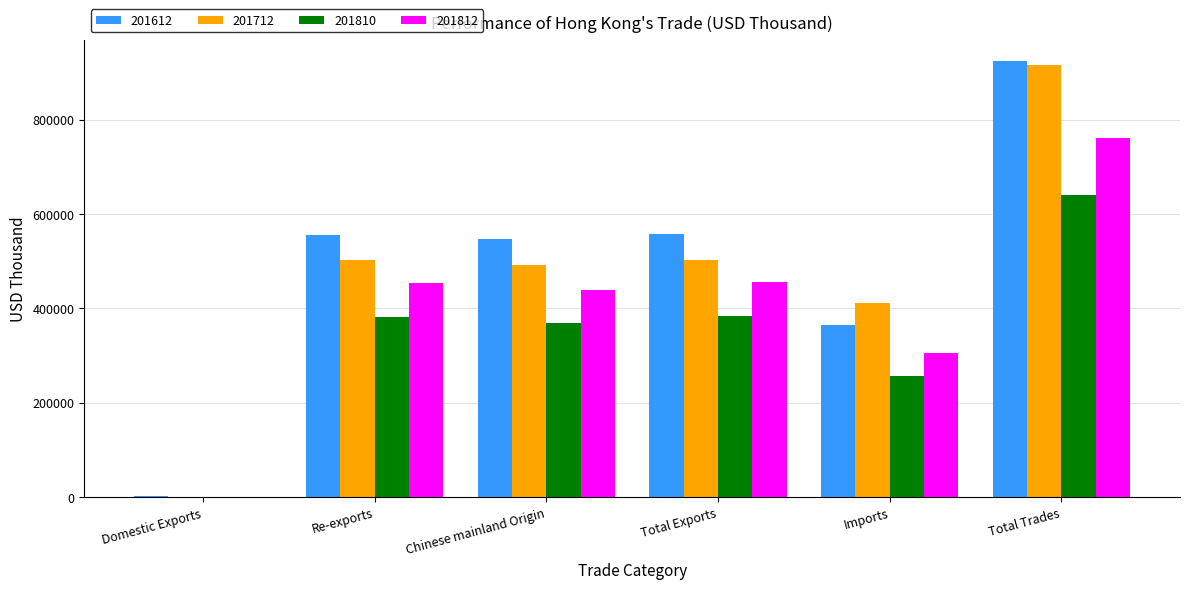

The value of 201810 at Imports is 388415.7. True or false?

False